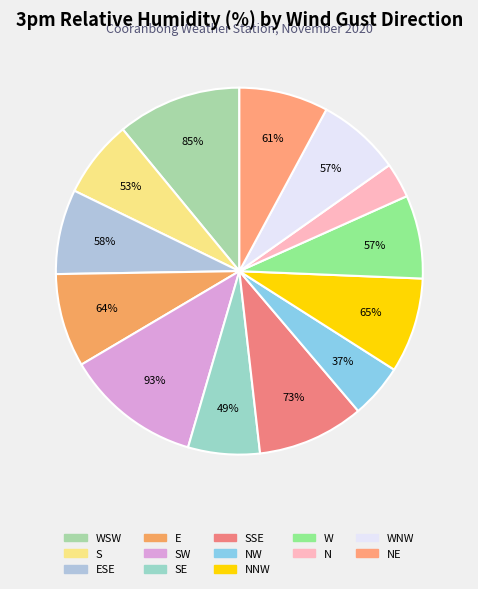

Combined, do SW and NW account for over 50%?

No